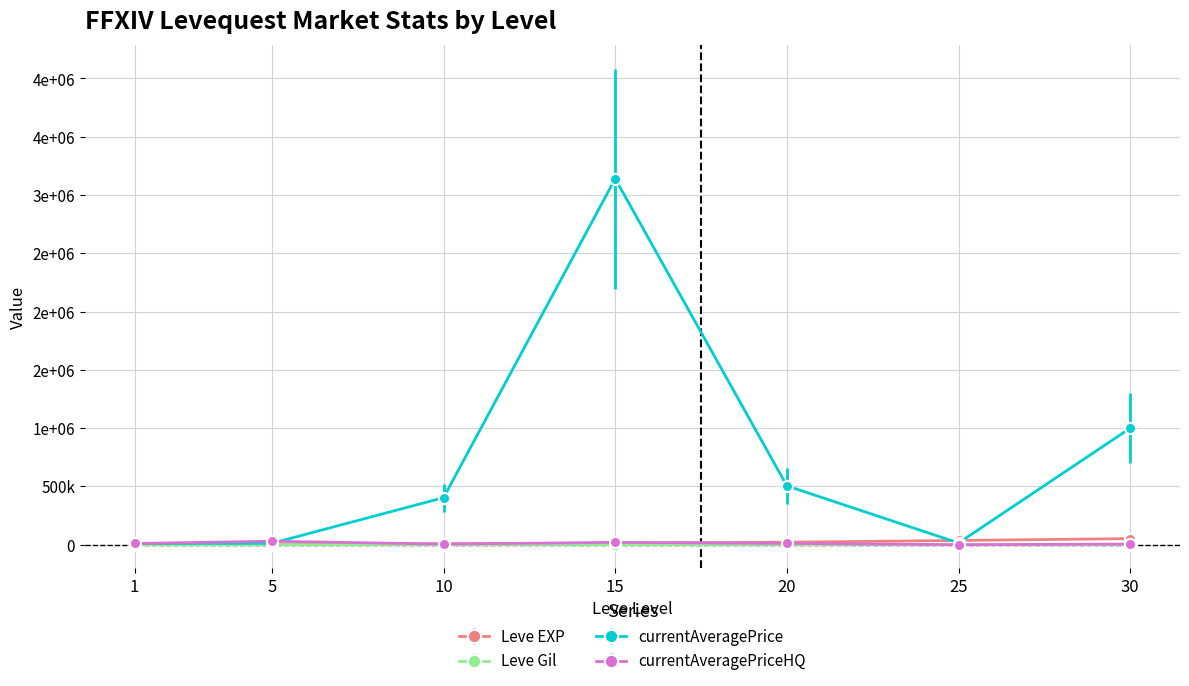

What is the difference between the Leve Gil values at 5 and 10?

32.0